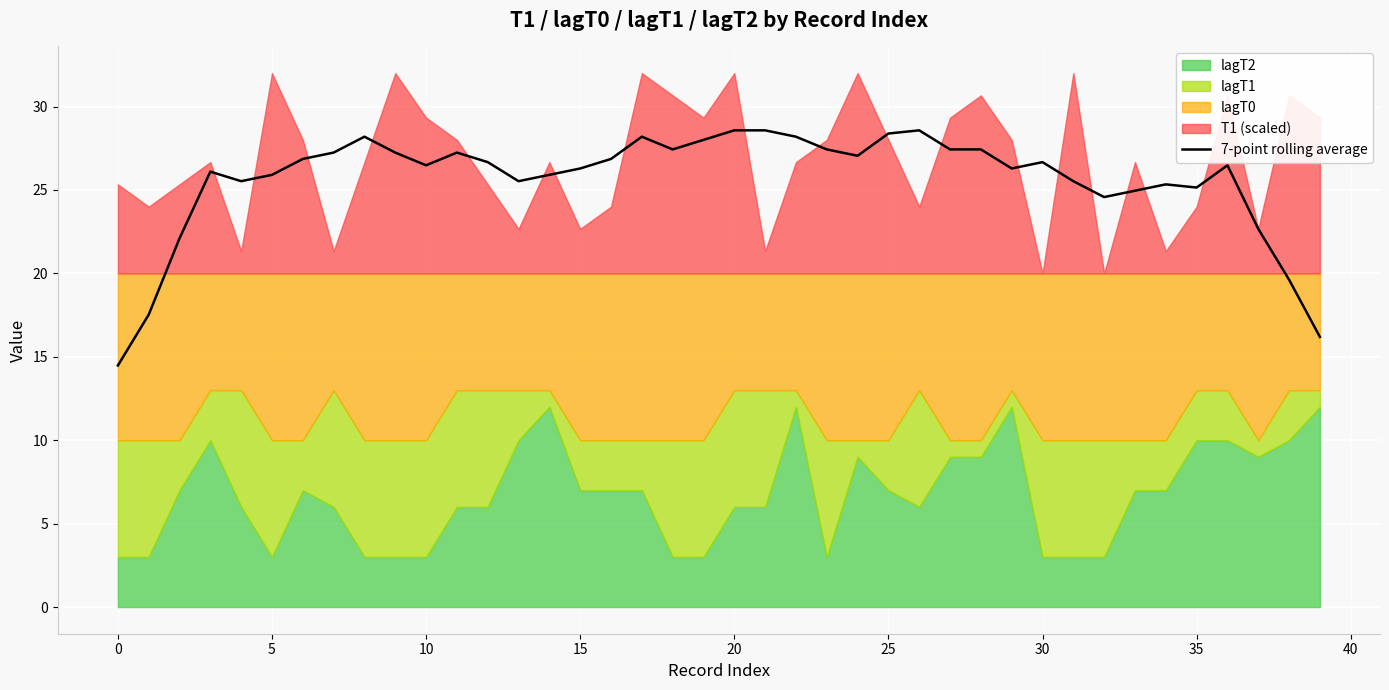

What is the minimum value for 7-point rolling average?

14.5